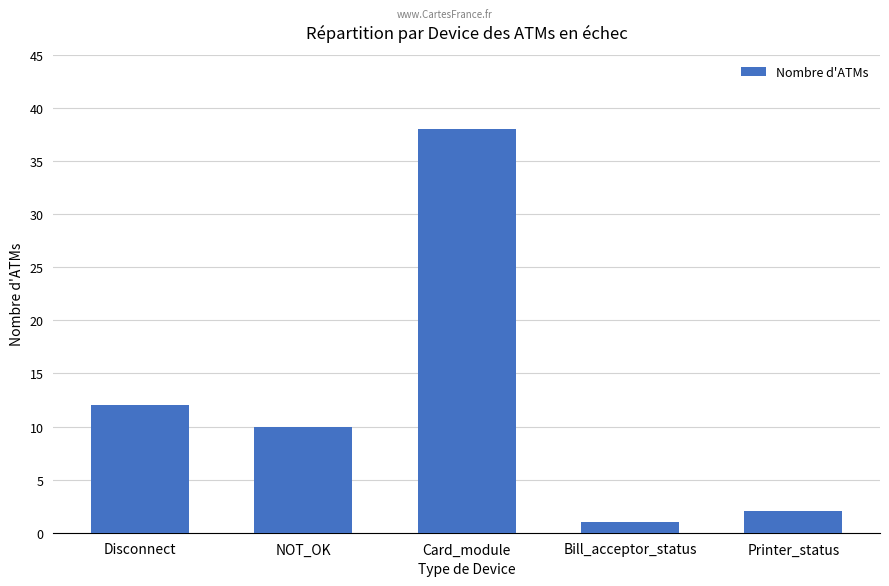

What is the label of the 1st bar from the right?

Printer_status